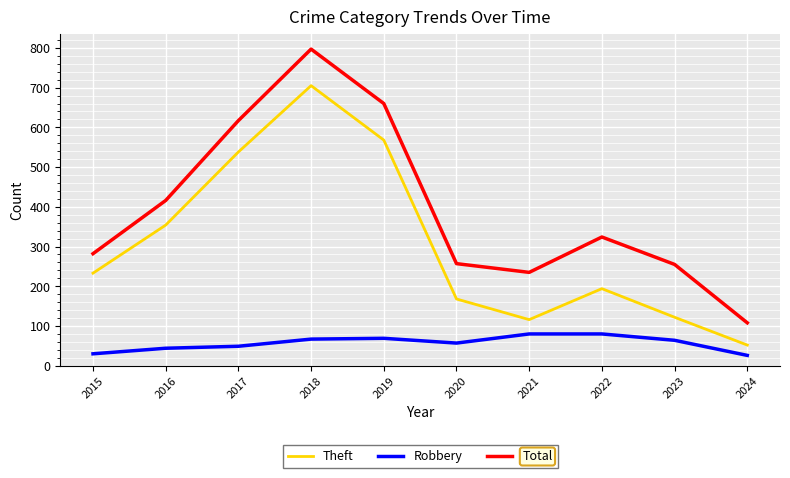

At 2019, list the series in order from largest to smallest.

Total, Theft, Robbery